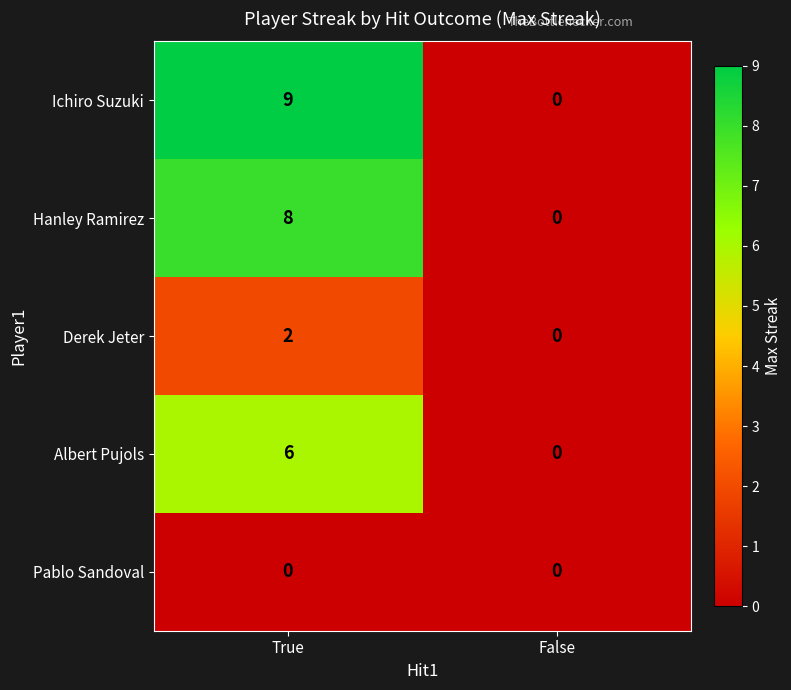

Which series has the largest total across all categories?

Ichiro Suzuki